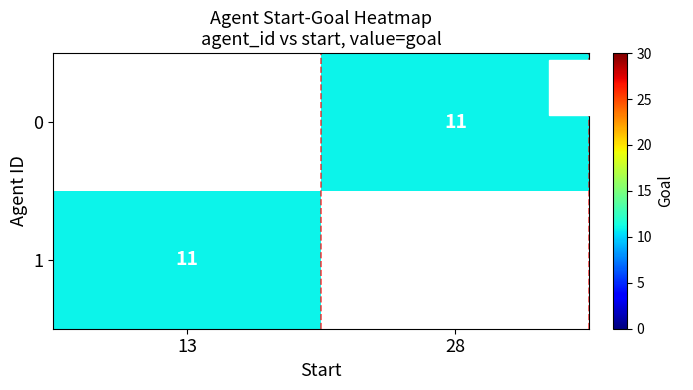

Between 13 and 28, which is larger?

28